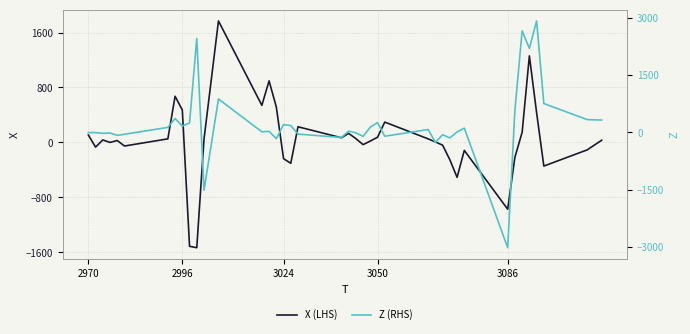

What is the lowest value of the X (LHS) series?

-1532